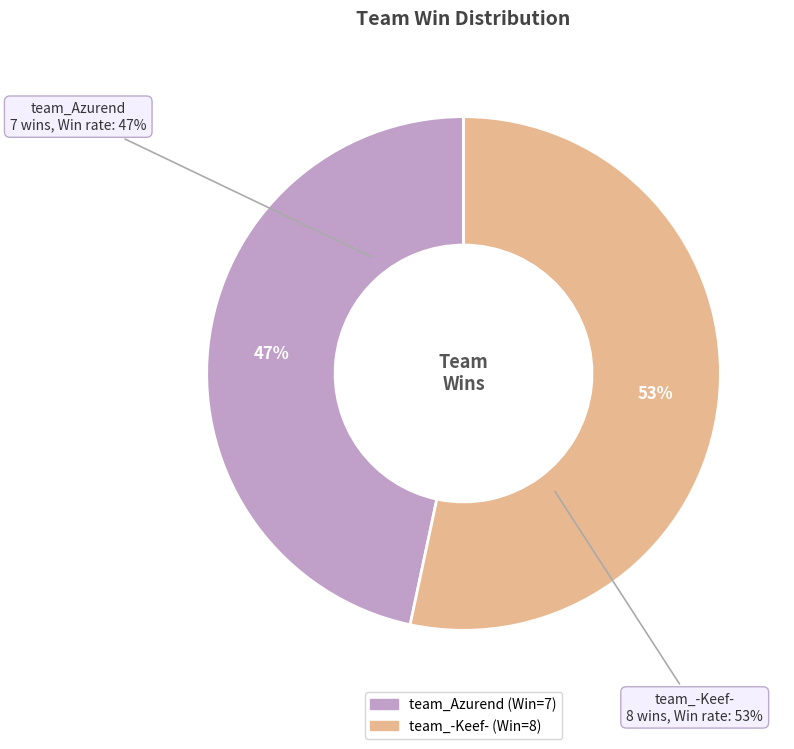

The team_Azurend slice represents 33% of the pie. True or false?

False